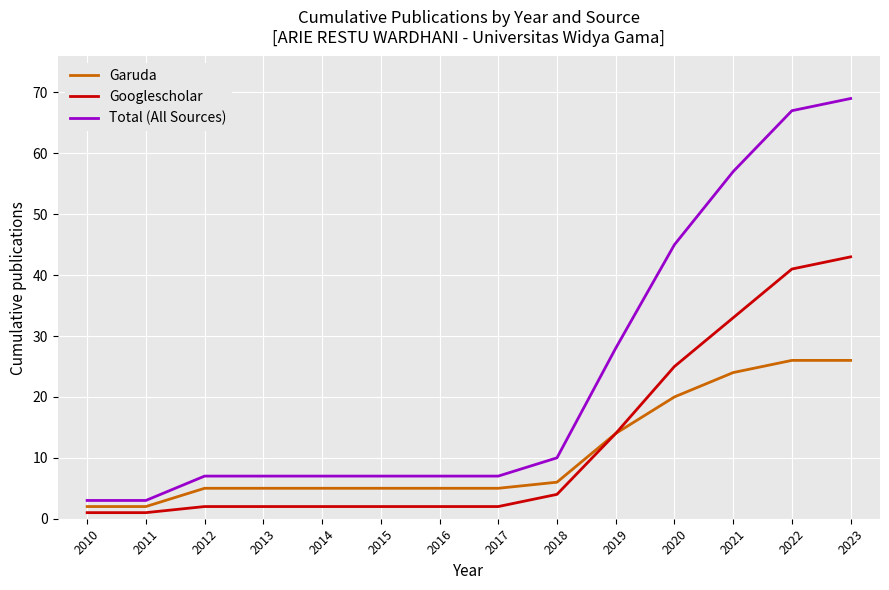

List the series in order of their peak value, highest first.

Total (All Sources), Googlescholar, Garuda